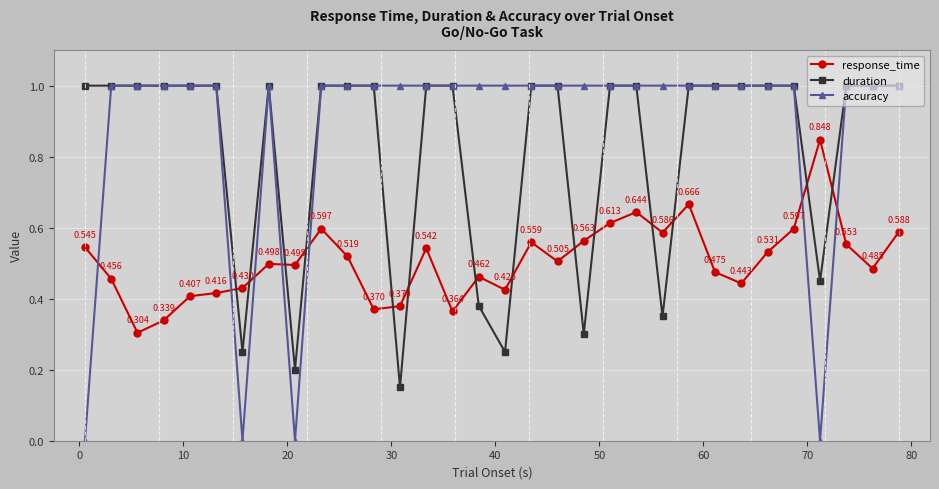

What is the value of the duration point at the 32nd from the left?

1.0